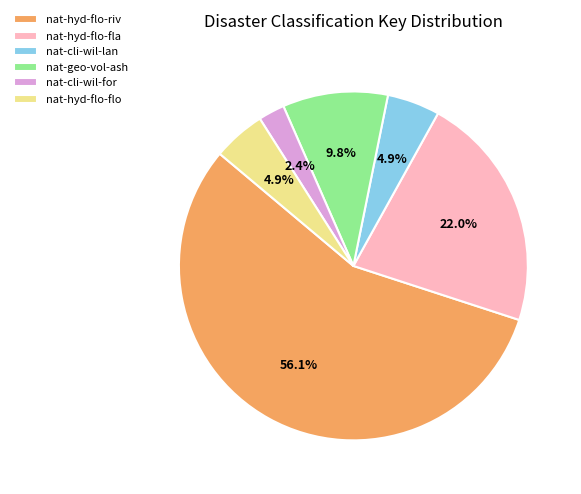

The nat-hyd-flo-flo slice represents 5% of the pie. True or false?

True